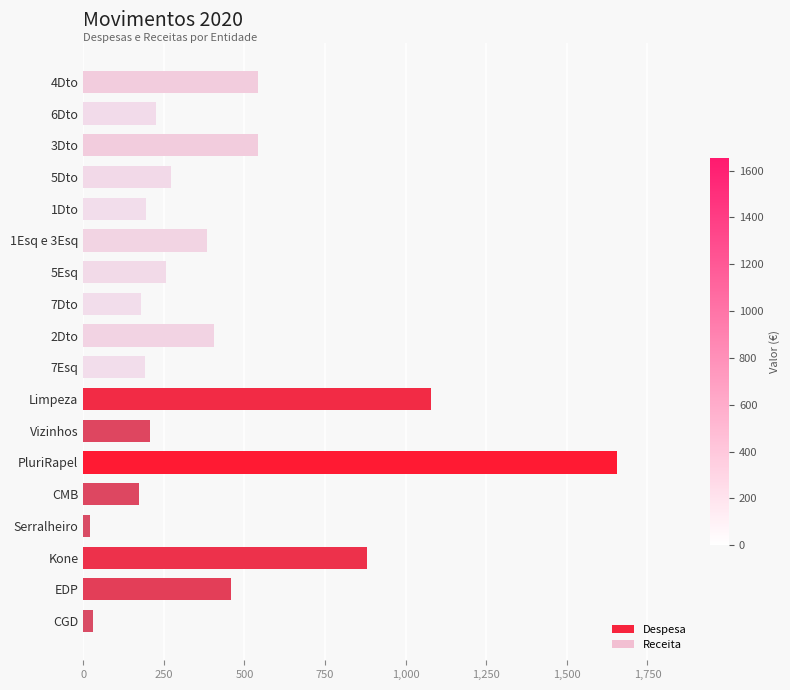

What is the difference between the maximum and minimum values?

1635.0